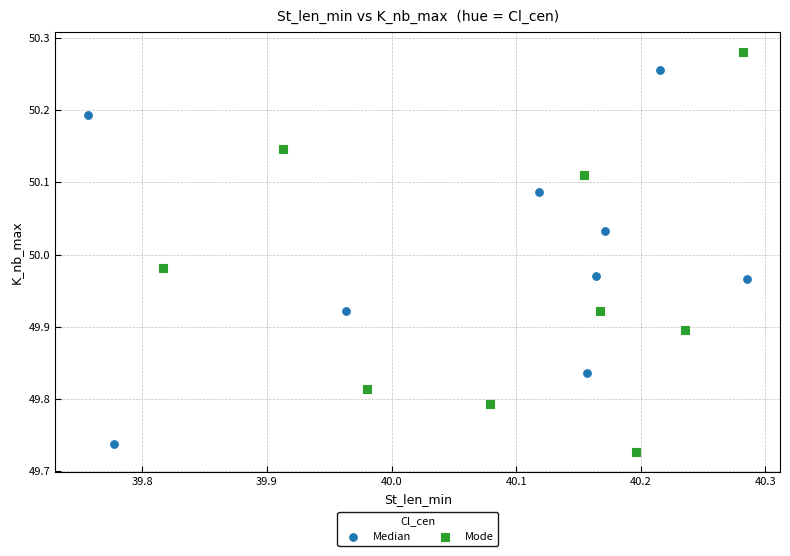

Which series contains the highest Y value?

Mode